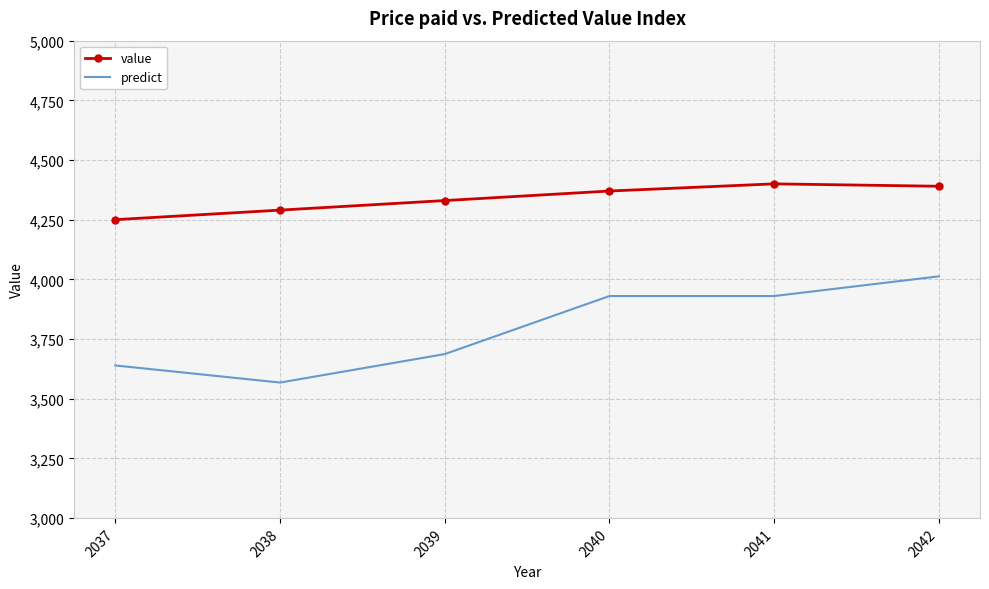

The value of value at 2041 is 6802.3. True or false?

False